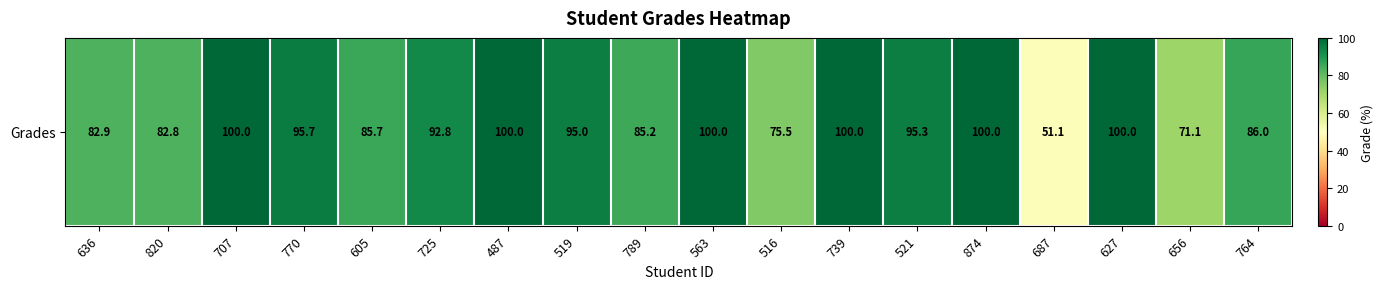

What is the sum of all values?

1599.2